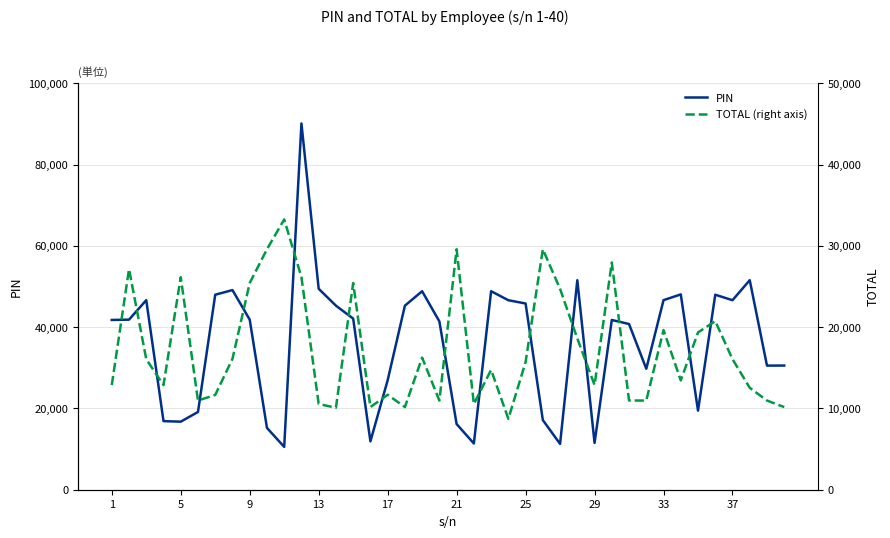

Rank the series by their average value, from lowest to highest.

TOTAL (right axis), PIN